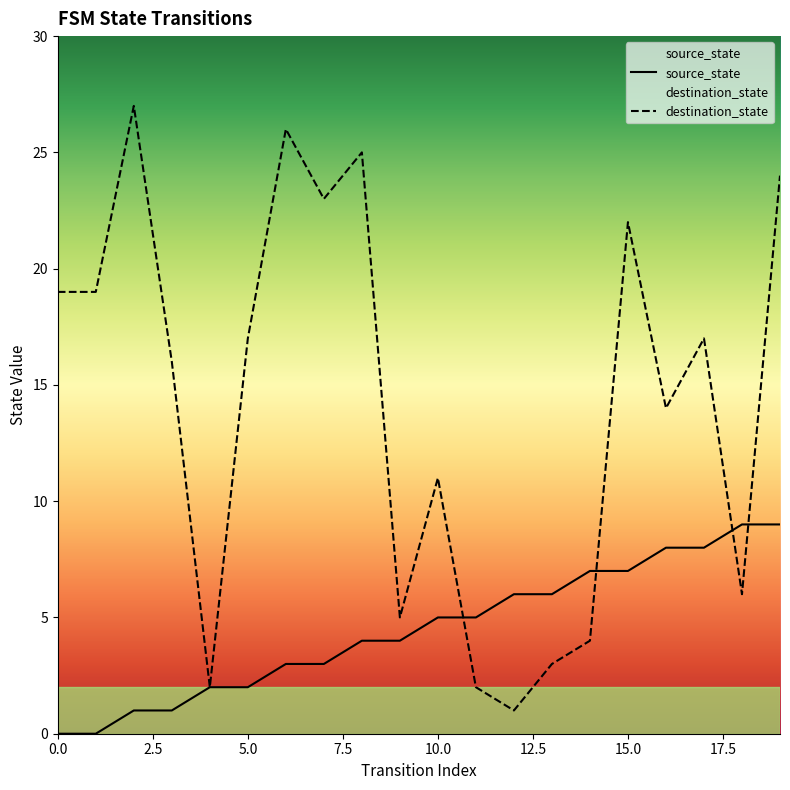

What is the difference between the highest and lowest values at 0.0?

19